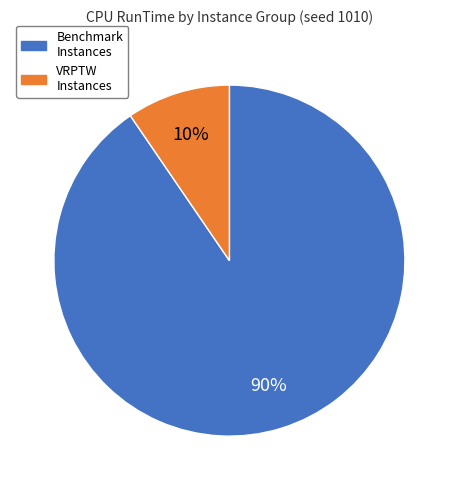

Which category has the biggest portion of the pie?

Benchmark Instances